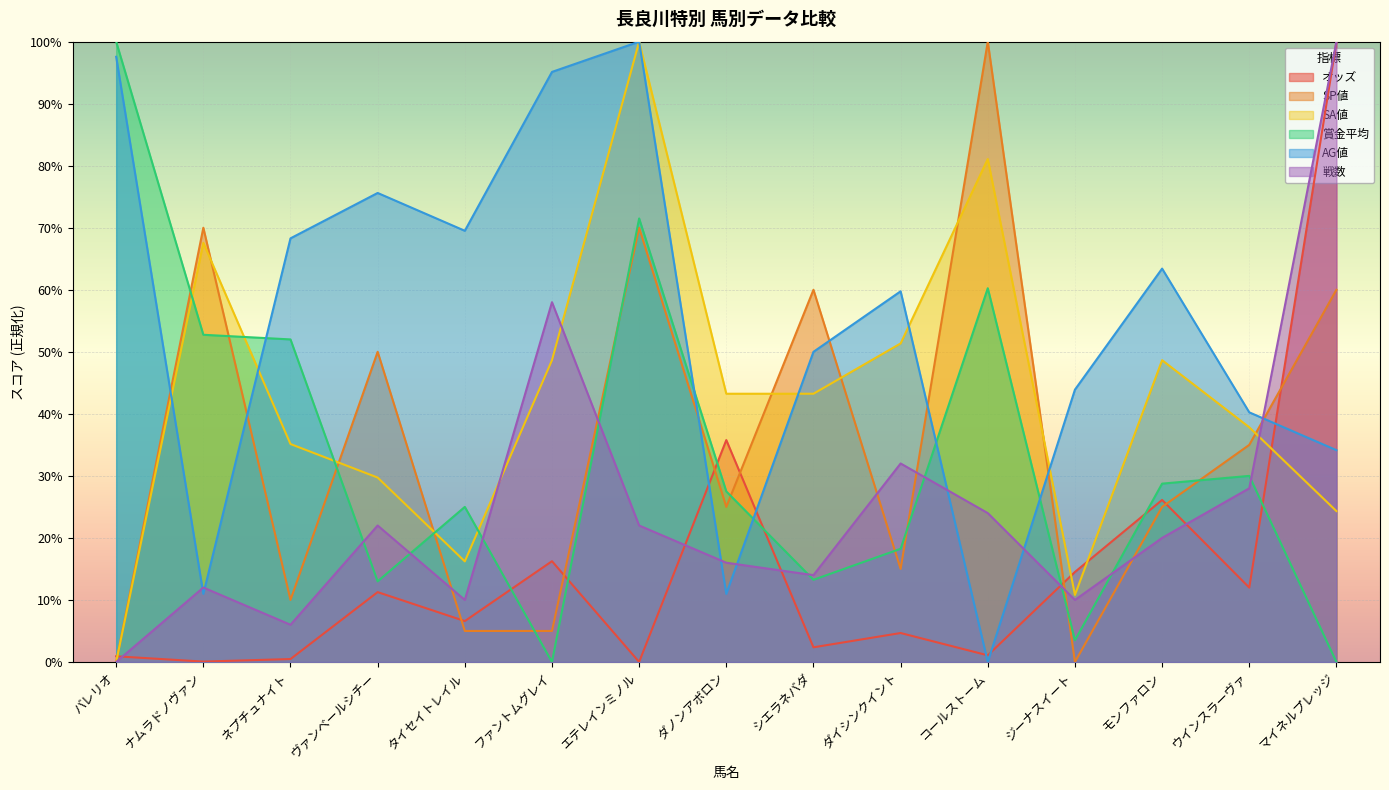

What is the sum of all SP値 values?

530.0